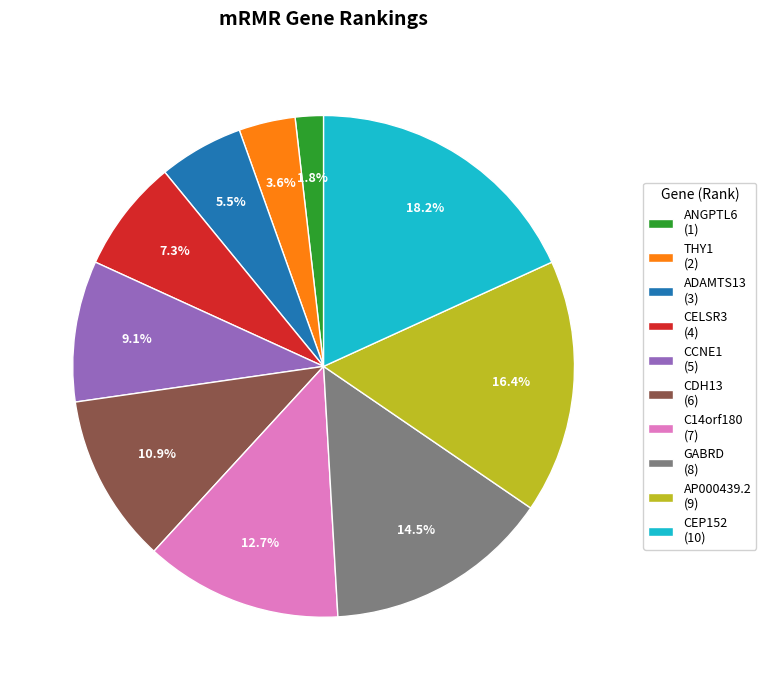

Rank the categories by value from lowest to highest.

ANGPTL6, THY1, ADAMTS13, CELSR3, CCNE1, CDH13, C14orf180, GABRD, AP000439.2, CEP152